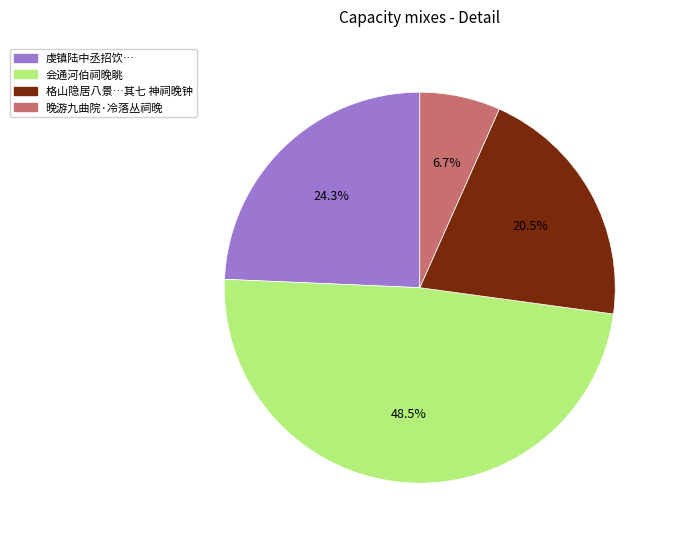

Is there any slice that represents more than half of the pie?

No